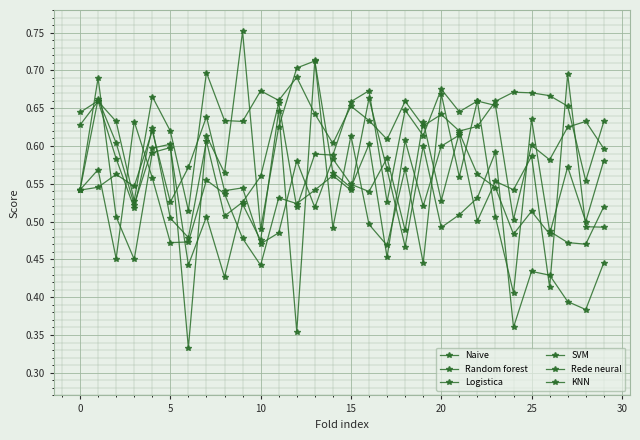

Which series ends up on top after the final intersection of Naive and KNN?

Naive